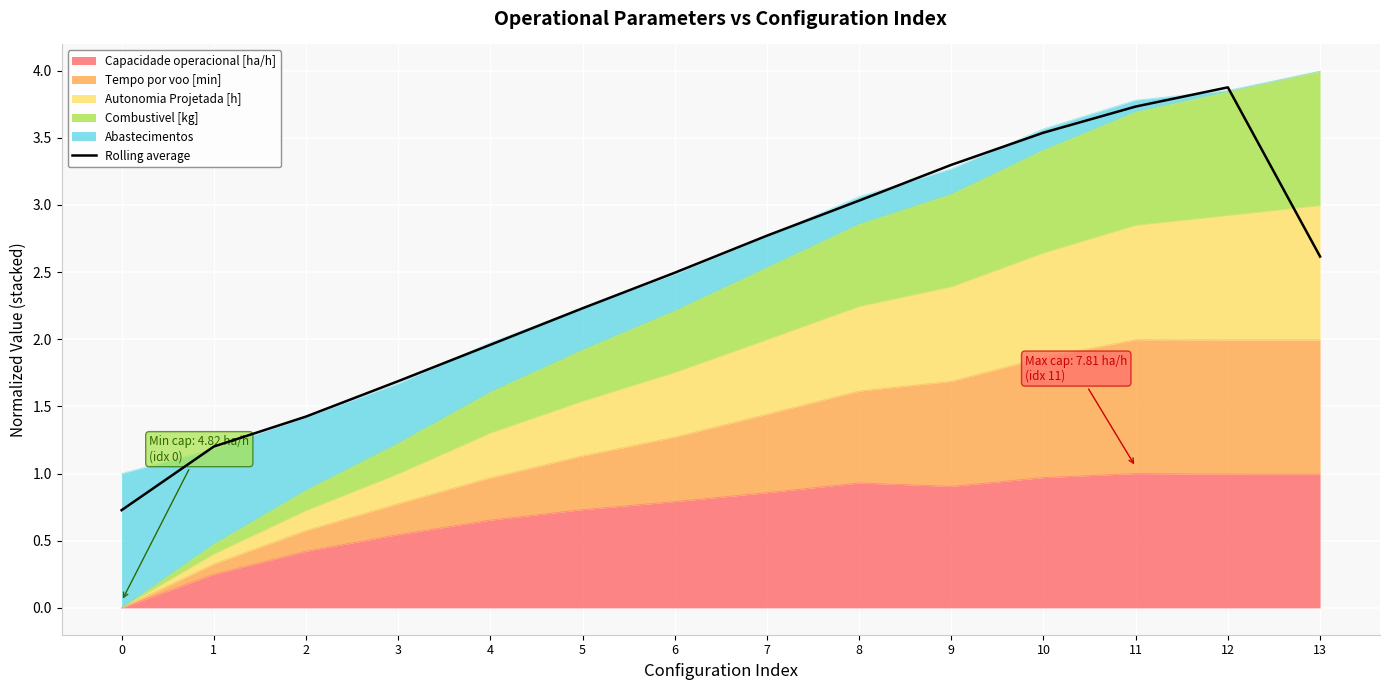

Rank the categories by value from highest to lowest.

12, 11, 10, 9, 8, 7, 13, 6, 5, 4, 3, 2, 1, 0